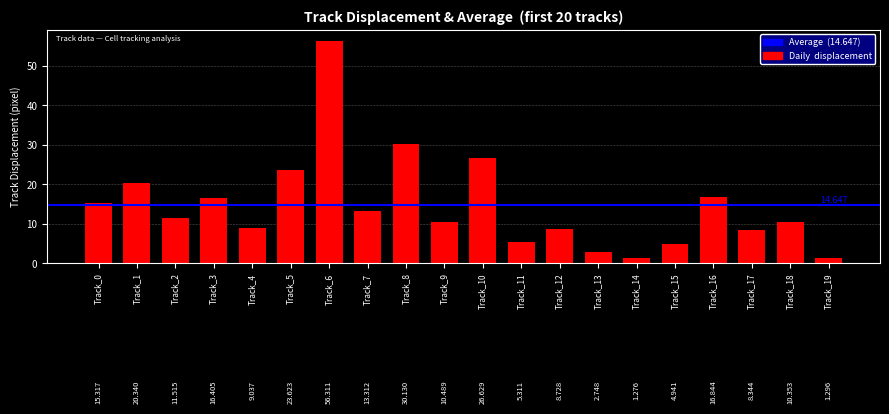

The chart shows a value of 30.1 at Track_8. True or false?

True